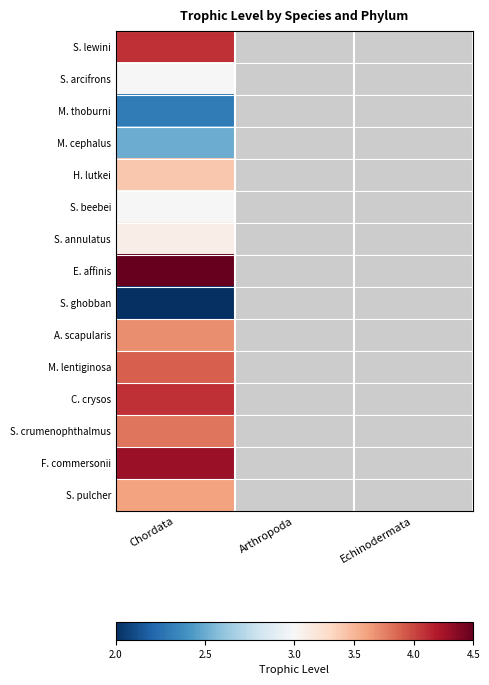

Where is M. thoburni nearest to the value 2?

Chordata